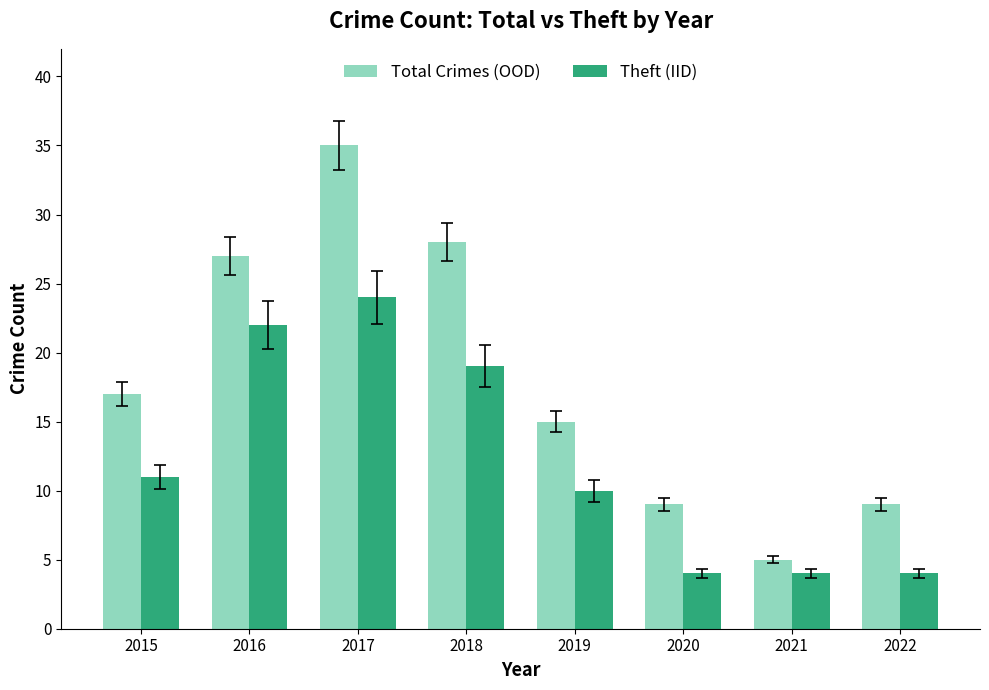

Is the value of Total Crimes (OOD) at 2016 greater than the value of Theft (IID) at 2018?

Yes